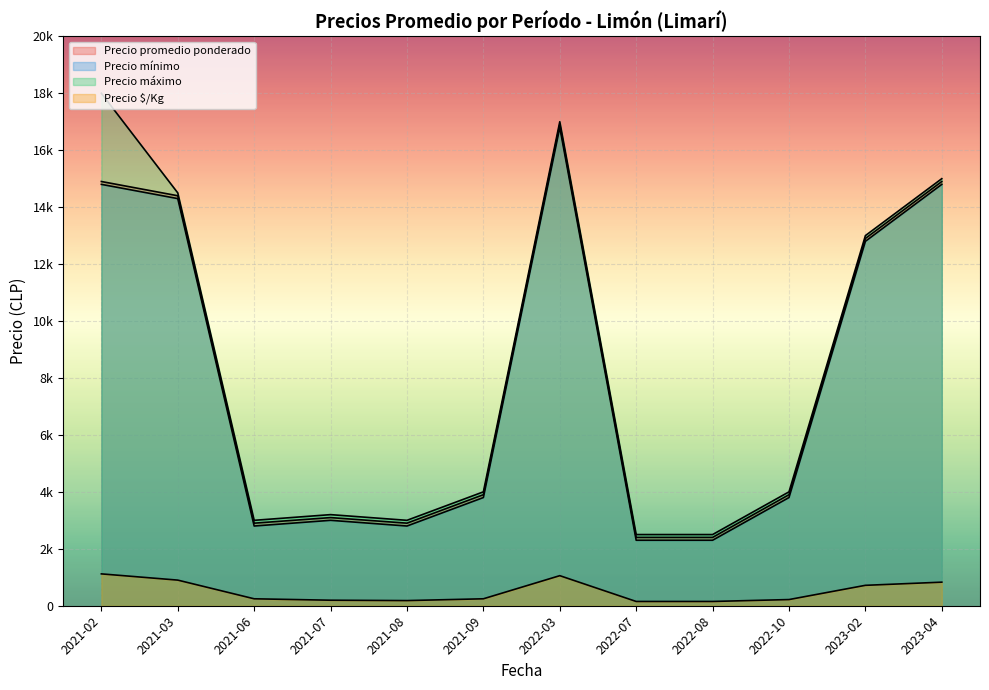

What is the spread (max minus min) of values at 2022-07?

2350